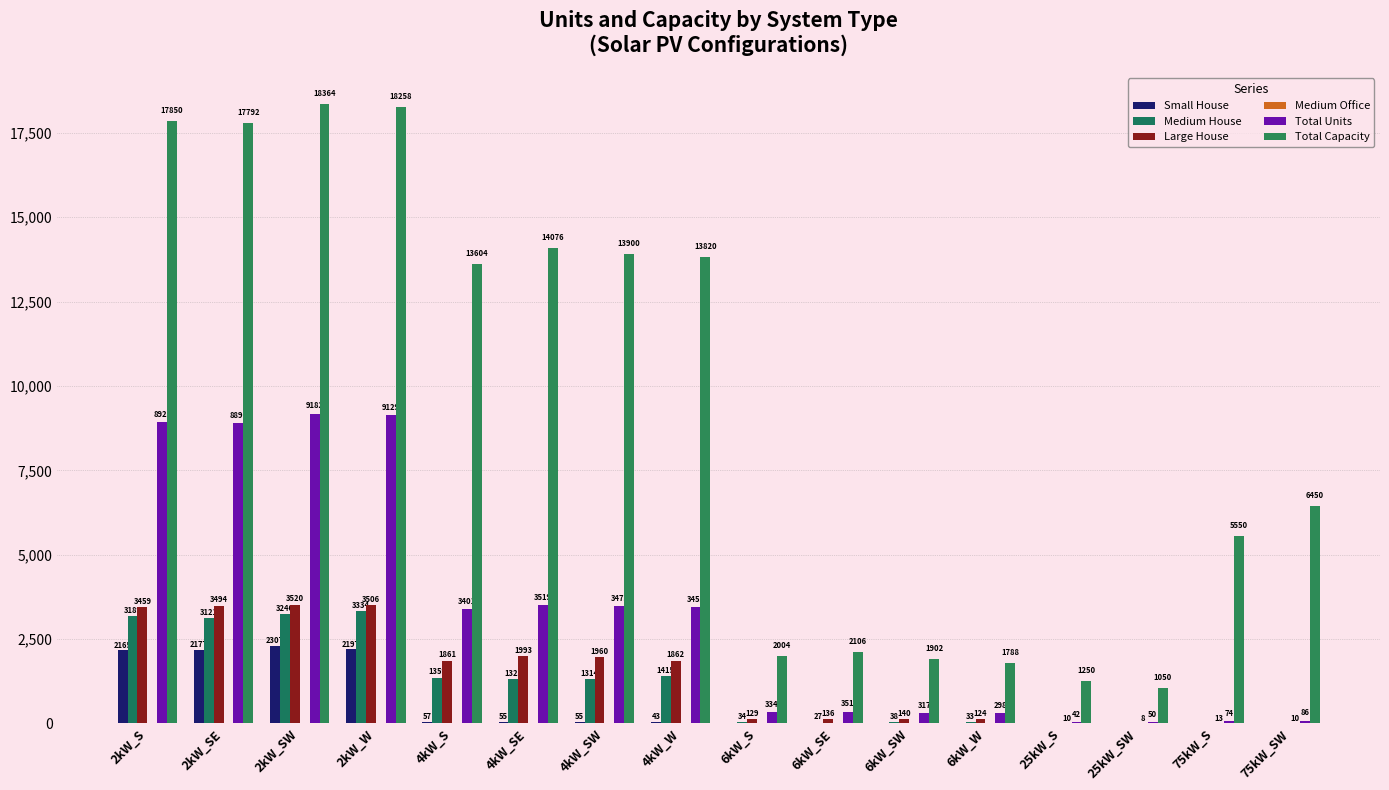

What is the label of the 3rd bar from the left?

2kW_SW